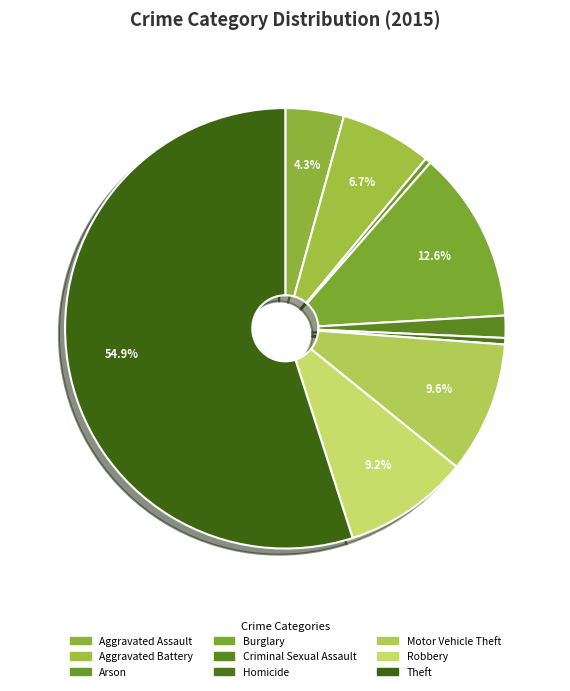

Is the sum of Theft and Homicide greater than half?

Yes